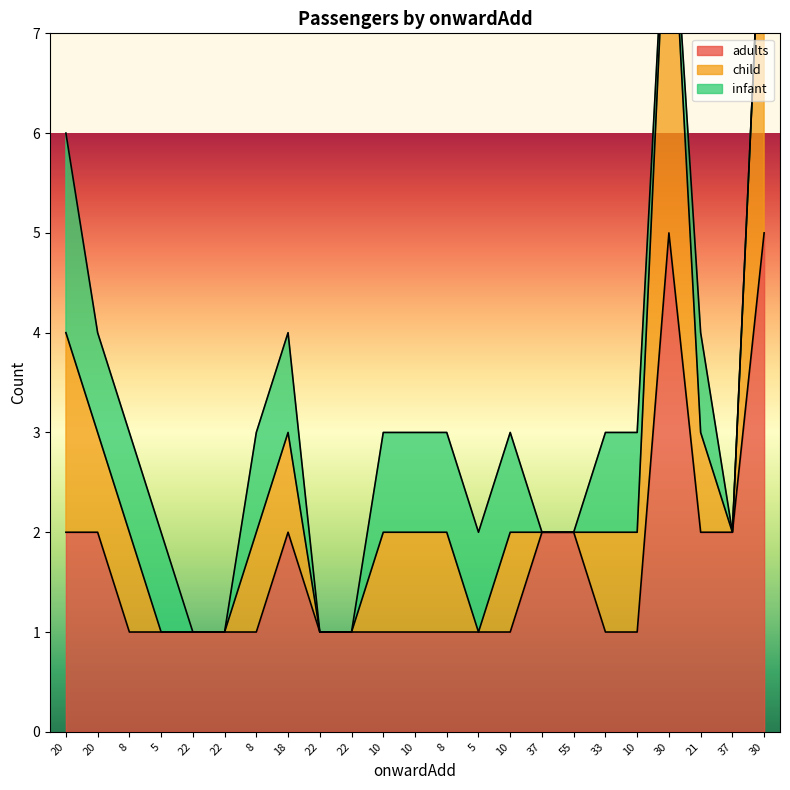

What is the label of the 7th point from the left?

8